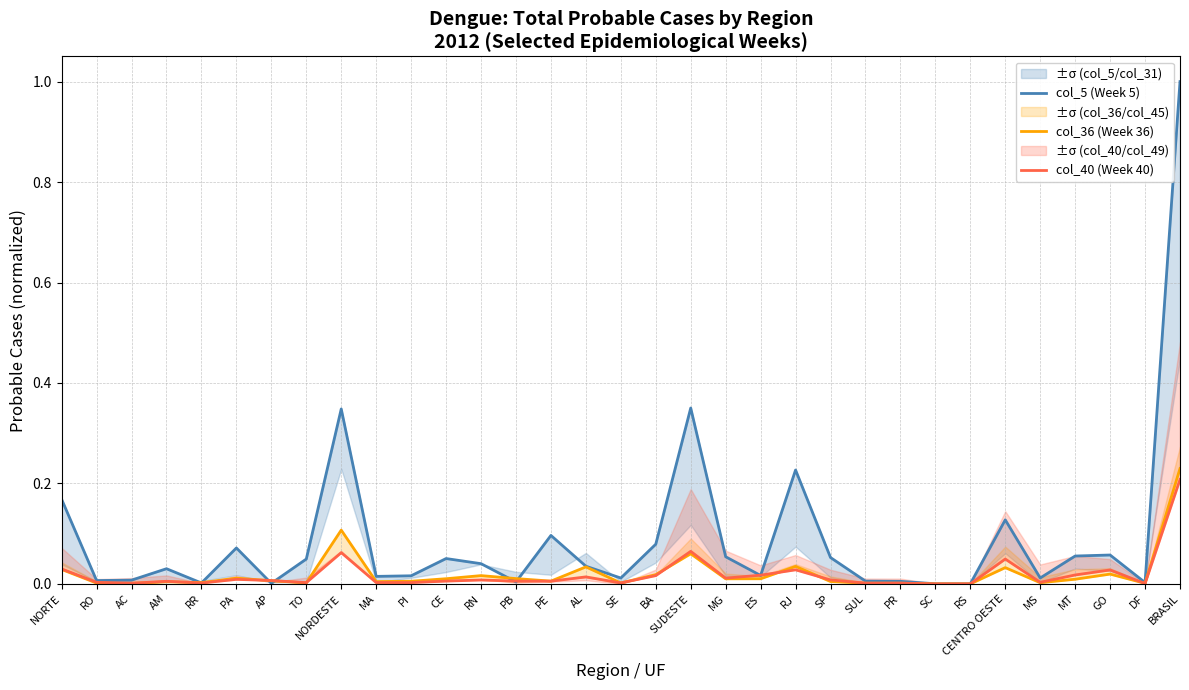

Is it true that col_36 (Week 36) equals 0.0 at CENTRO OESTE?

True